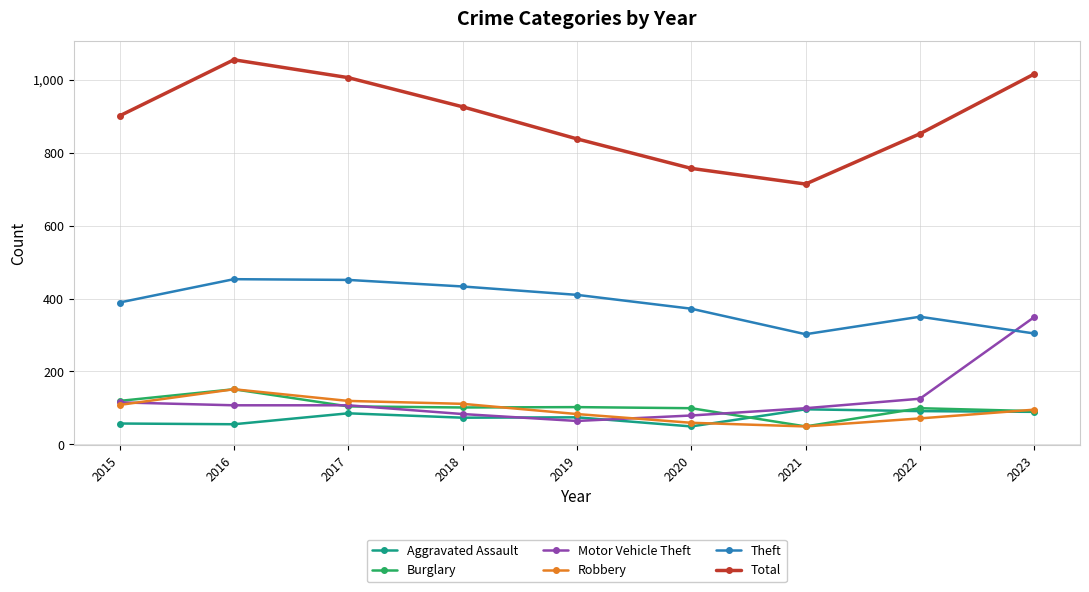

What is the difference between the highest and lowest values at 2016?

1000